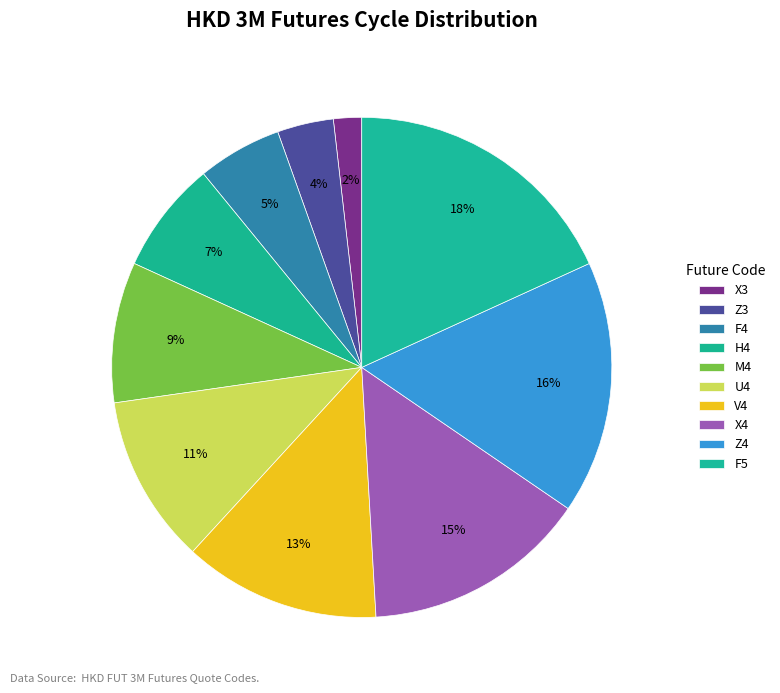

Is there any slice that represents more than half of the pie?

No